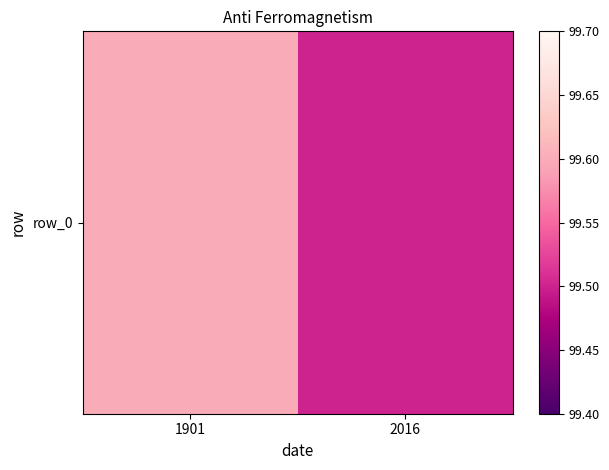

Which has a higher value, 2016 or 1901?

1901